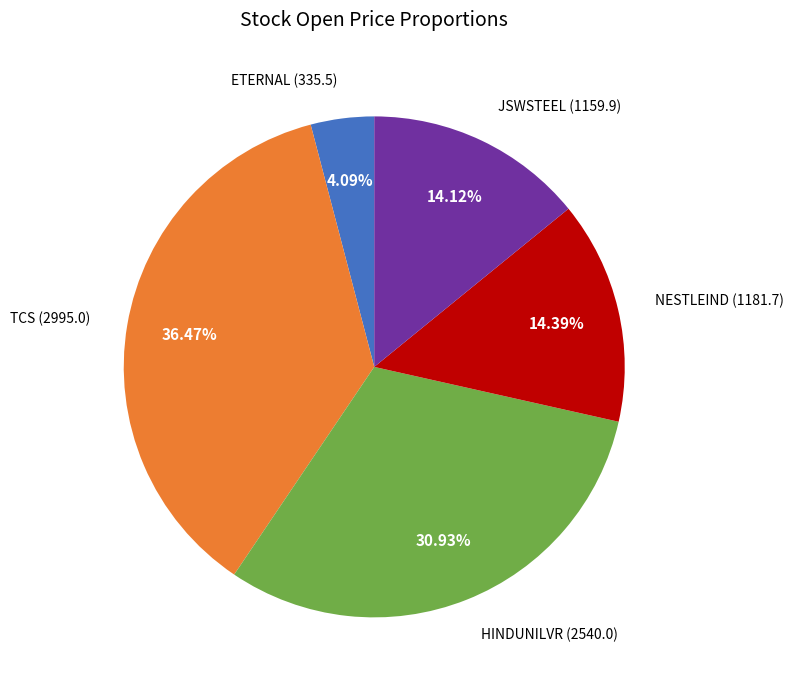

Count the number of slices in the pie.

5